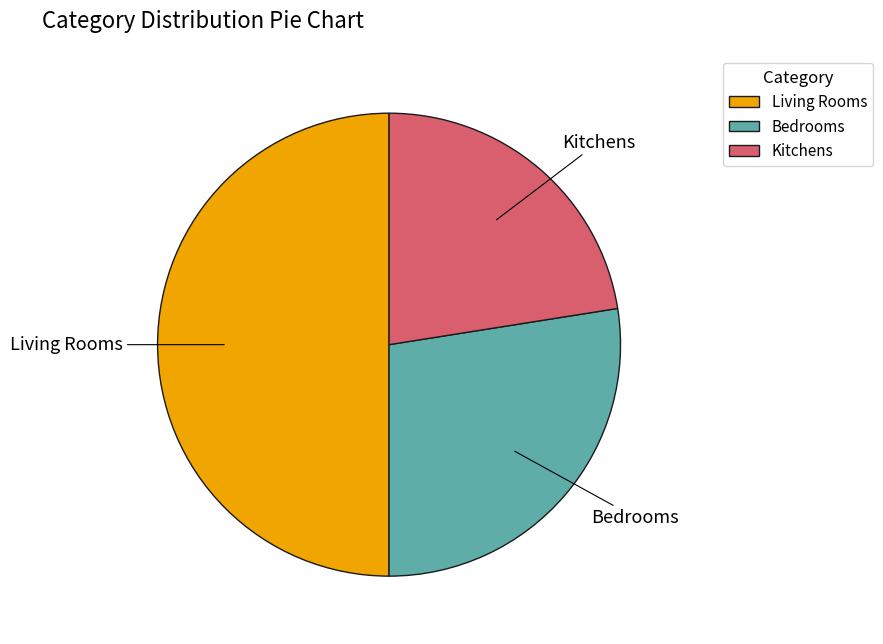

True or false: Living Rooms accounts for 50% of the total.

True